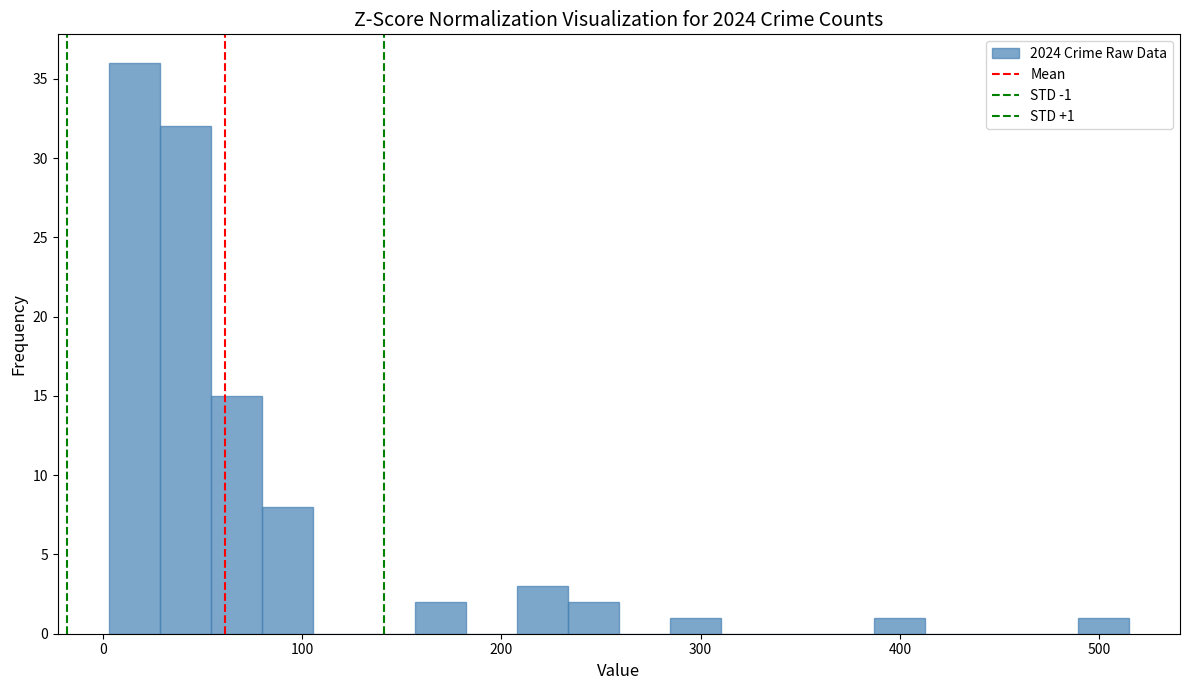

Around what value on the x-axis is the tallest bar? Give the approximate position of its centre, as read against the axis.

20